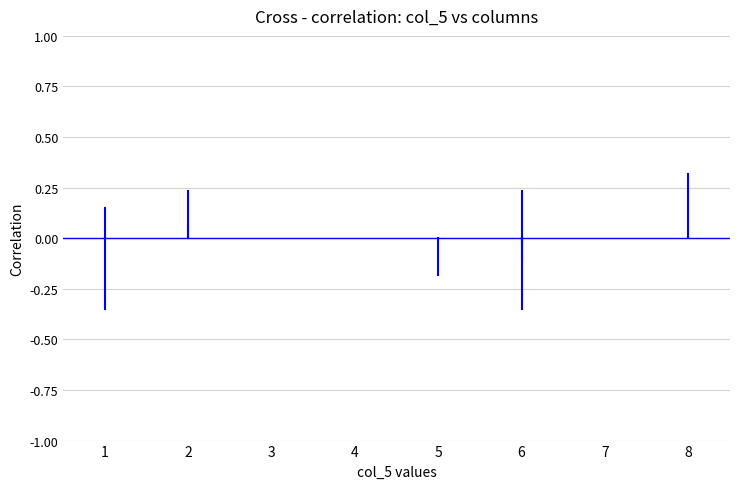

What is the average X value?

4.3